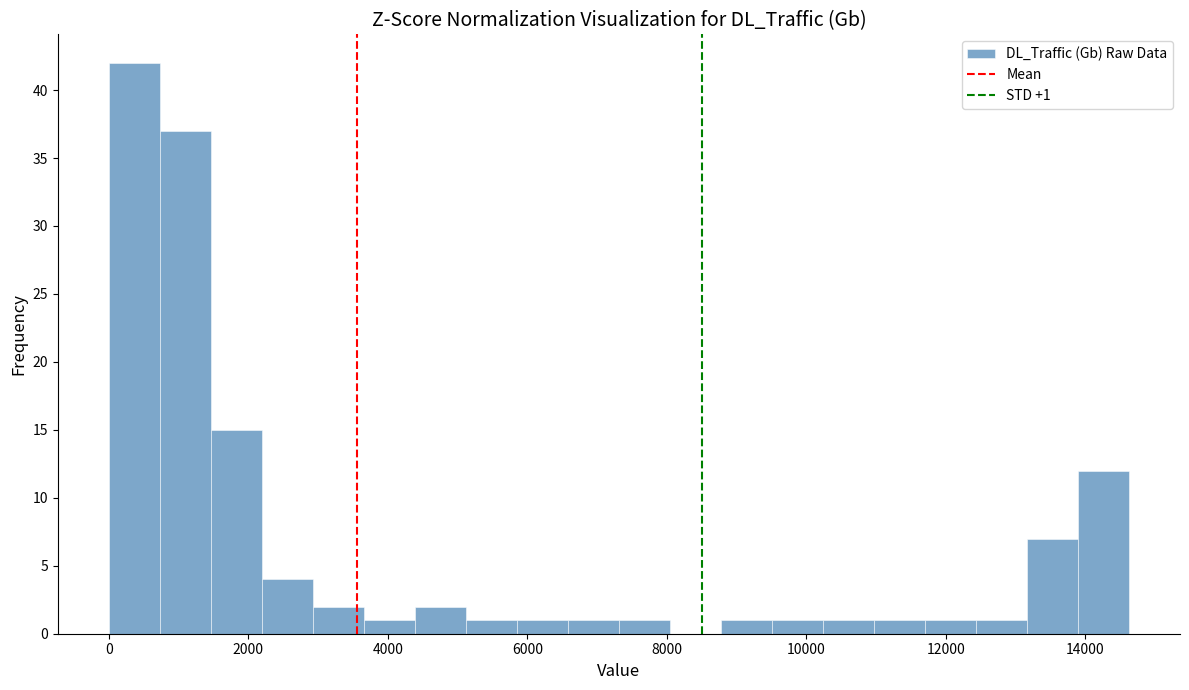

Around what value on the x-axis is the tallest bar? Give the approximate position of its centre, as read against the axis.

400